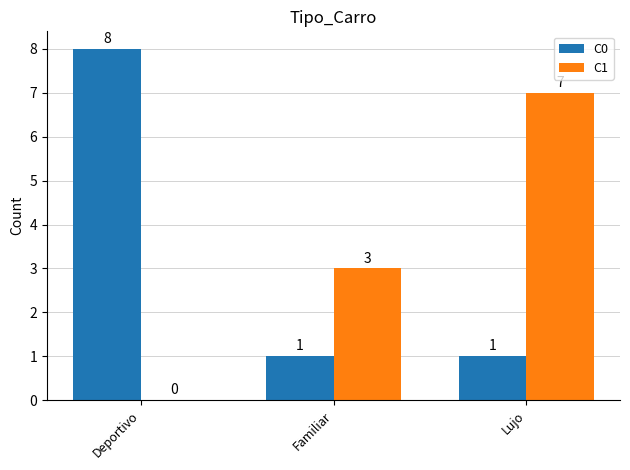

Which label corresponds to the largest value in the chart?

Deportivo